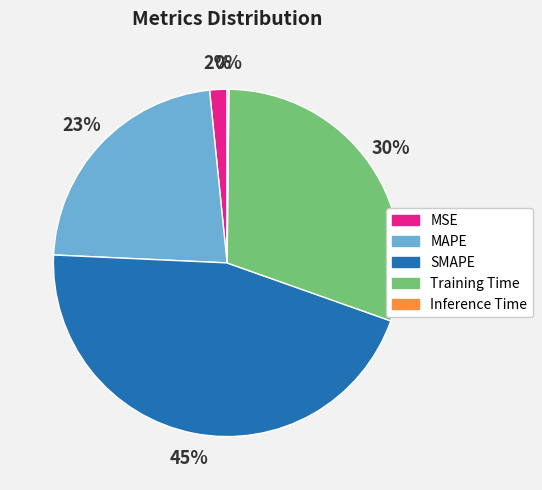

Is there any slice that represents more than half of the pie?

No